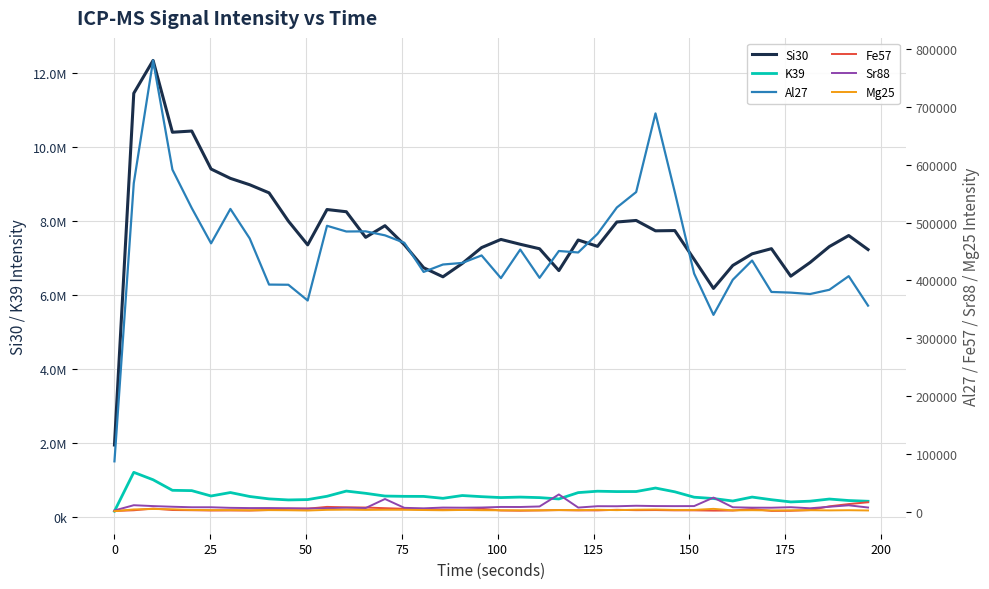

How many values in the K39 series are below 567034?

20